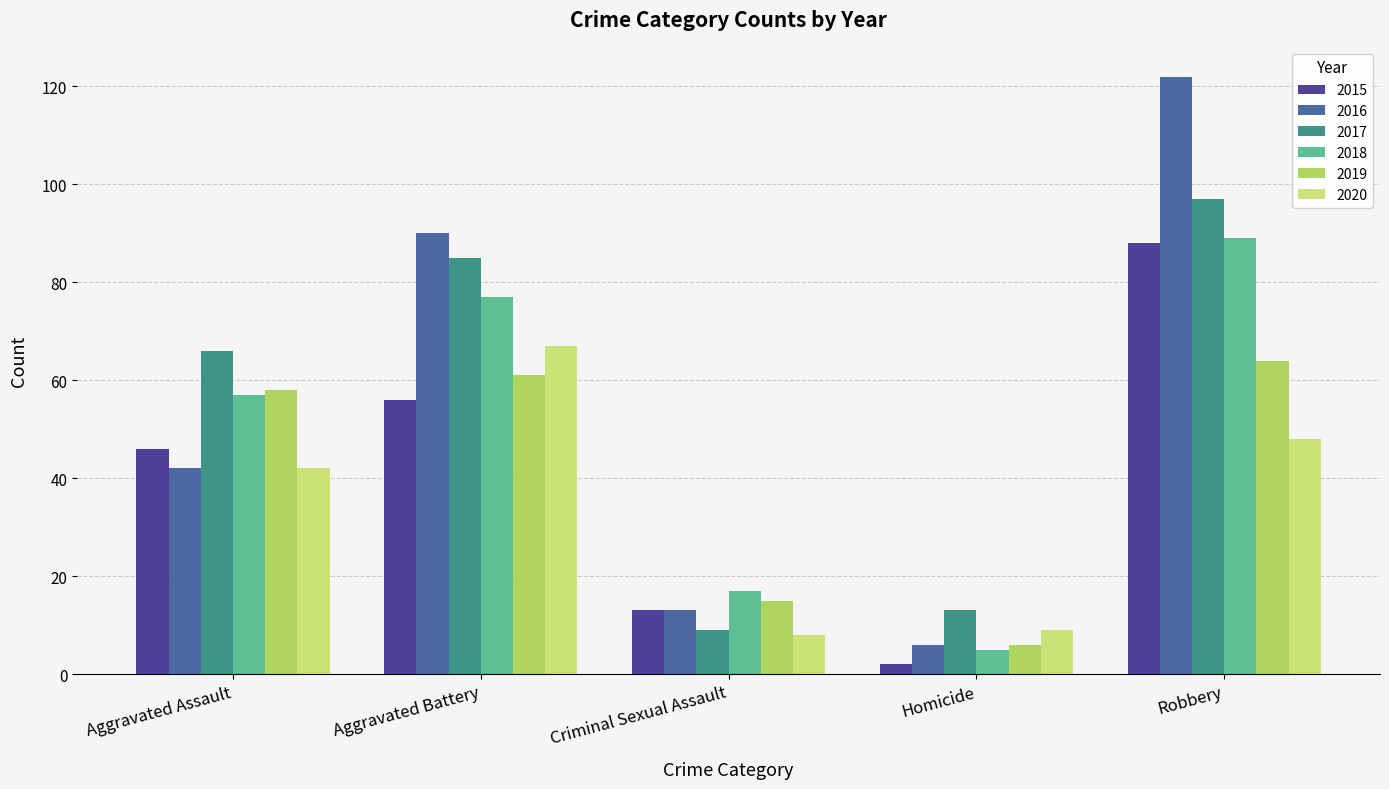

Reading right to left, extract all data points from this chart.

2015: Robbery=88	Homicide=2	Criminal Sexual Assault=13	Aggravated Battery=56	Aggravated Assault=46
2016: Robbery=122	Homicide=6	Criminal Sexual Assault=13	Aggravated Battery=90	Aggravated Assault=42
2017: Robbery=97	Homicide=13	Criminal Sexual Assault=9	Aggravated Battery=85	Aggravated Assault=66
2018: Robbery=89	Homicide=5	Criminal Sexual Assault=17	Aggravated Battery=77	Aggravated Assault=57
2019: Robbery=64	Homicide=6	Criminal Sexual Assault=15	Aggravated Battery=61	Aggravated Assault=58
2020: Robbery=48	Homicide=9	Criminal Sexual Assault=8	Aggravated Battery=67	Aggravated Assault=42